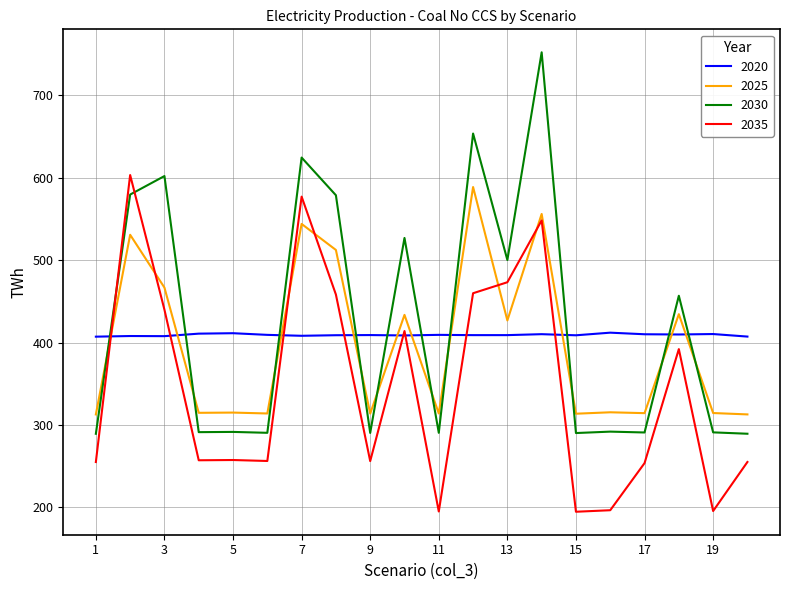

Which series has the widest spread of values?

2030